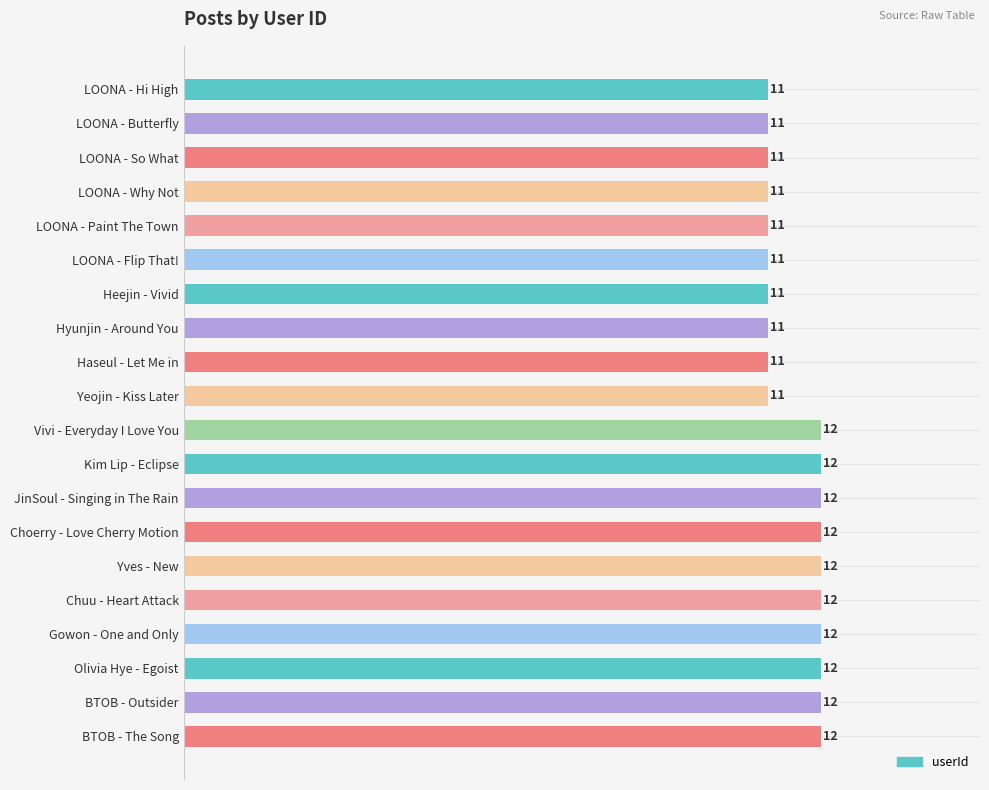

What is the difference between the maximum and minimum values?

1